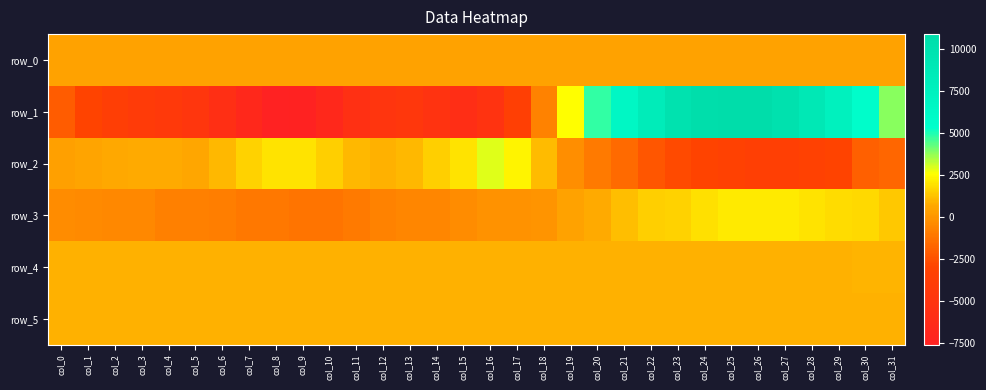

What is the sum of the row_5 values at col_17 and col_10?

1772.0